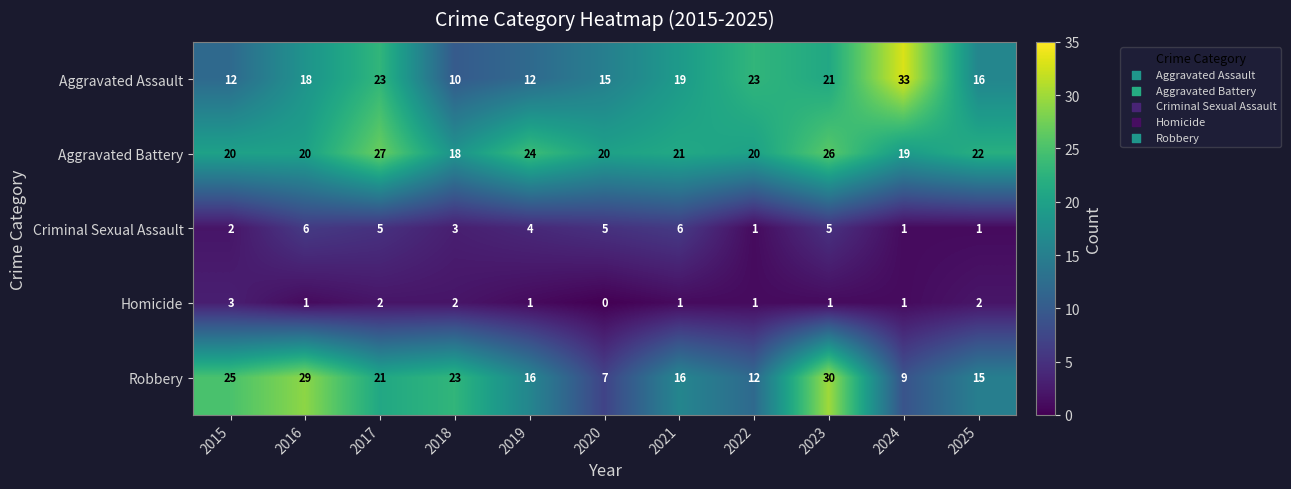

Rank the series by their maximum value, from lowest to highest.

Homicide, Criminal Sexual Assault, Aggravated Battery, Robbery, Aggravated Assault